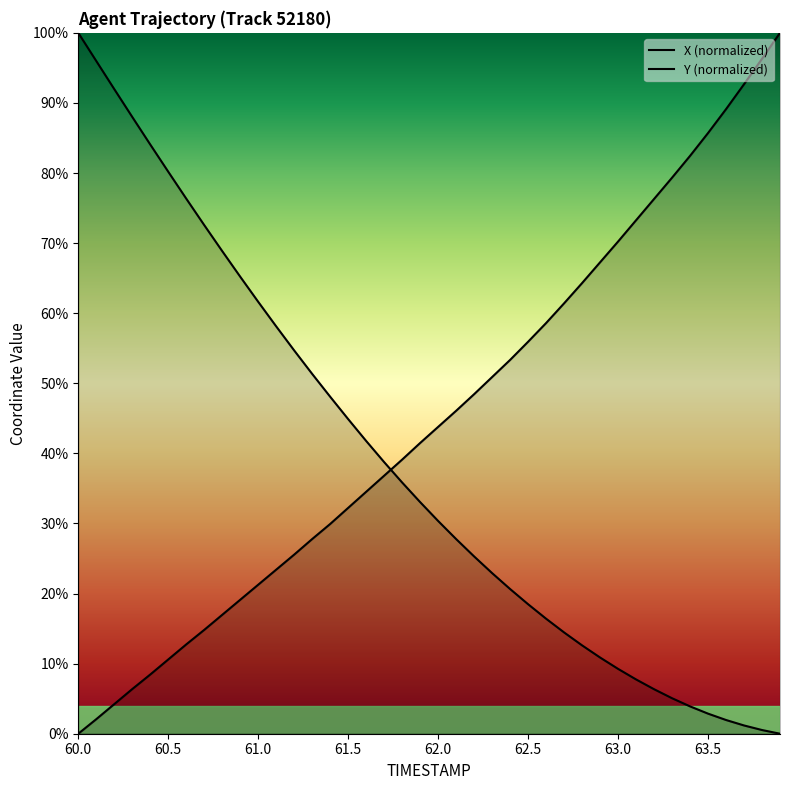

At which category is the sum across all series the highest?

60.0